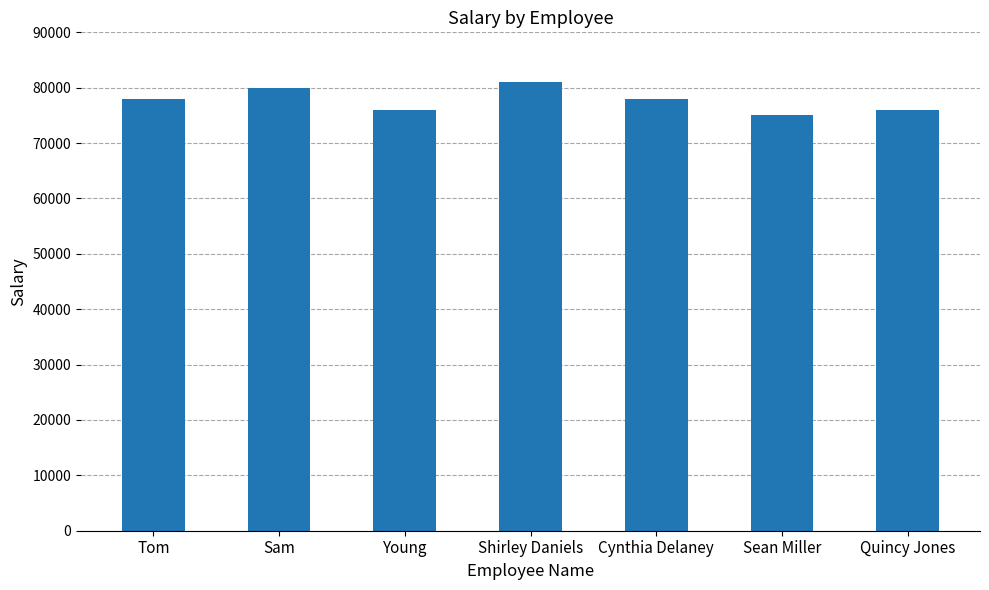

What is the value of the 6th bar from the left?

75000